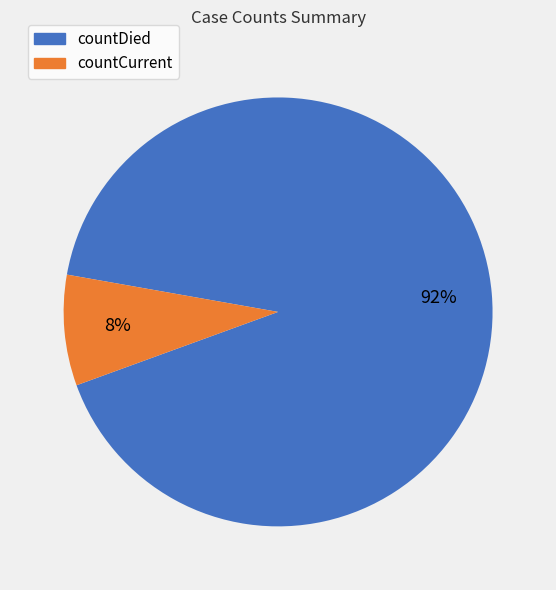

Count the number of slices in the pie.

2